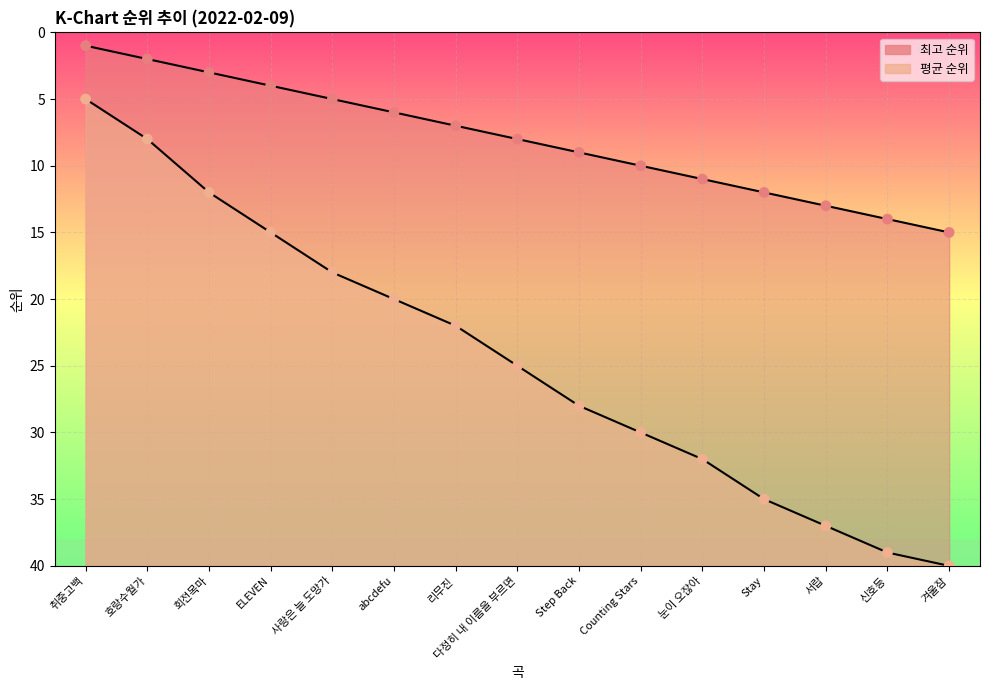

What are all the series names shown in the legend?

최고 순위, 평균 순위